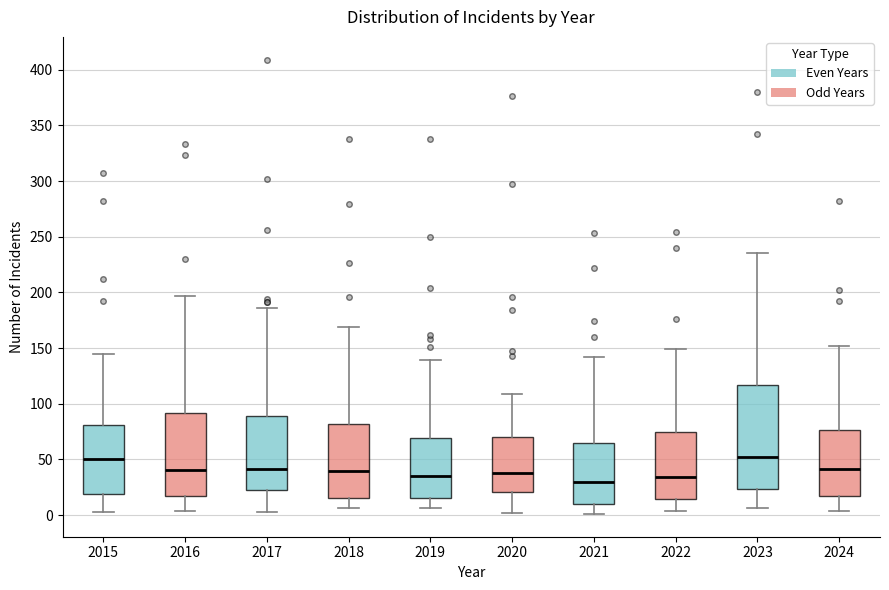

Comparing the boxes themselves (not the whiskers), which one is the tallest?

2023